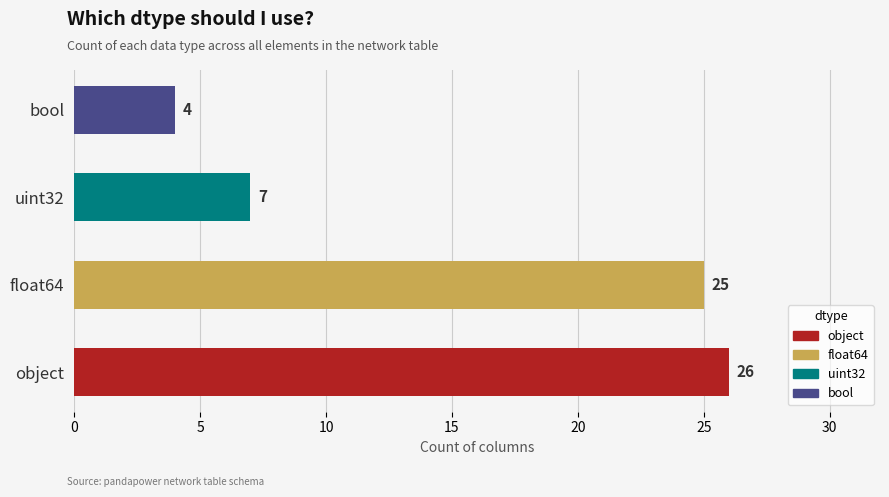

What is the approximate value at object?

26